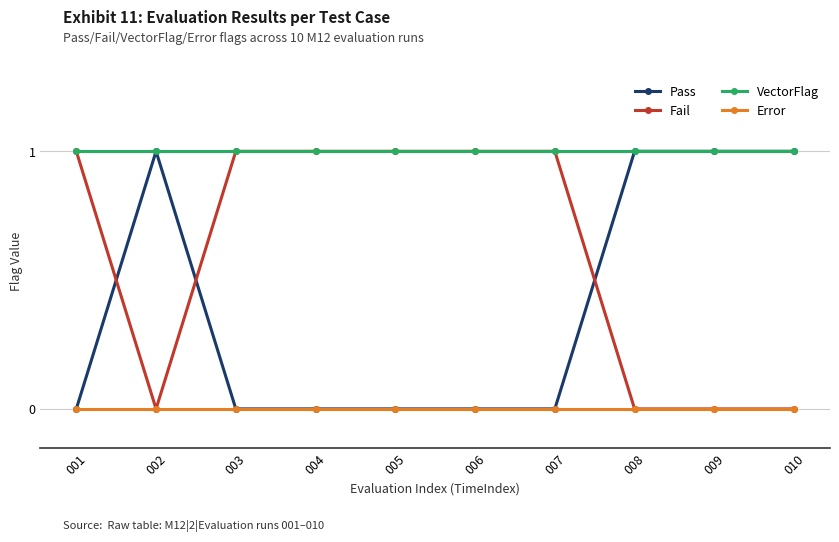

True or false: Error and VectorFlag cross at least once.

False